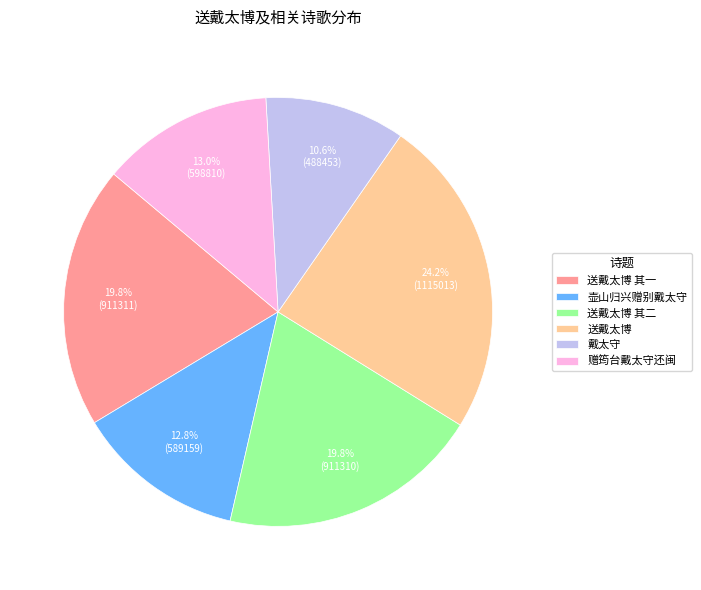

What is the total percentage of 赠筠台戴太守还闽 and 送戴太博 其一?

32.7%